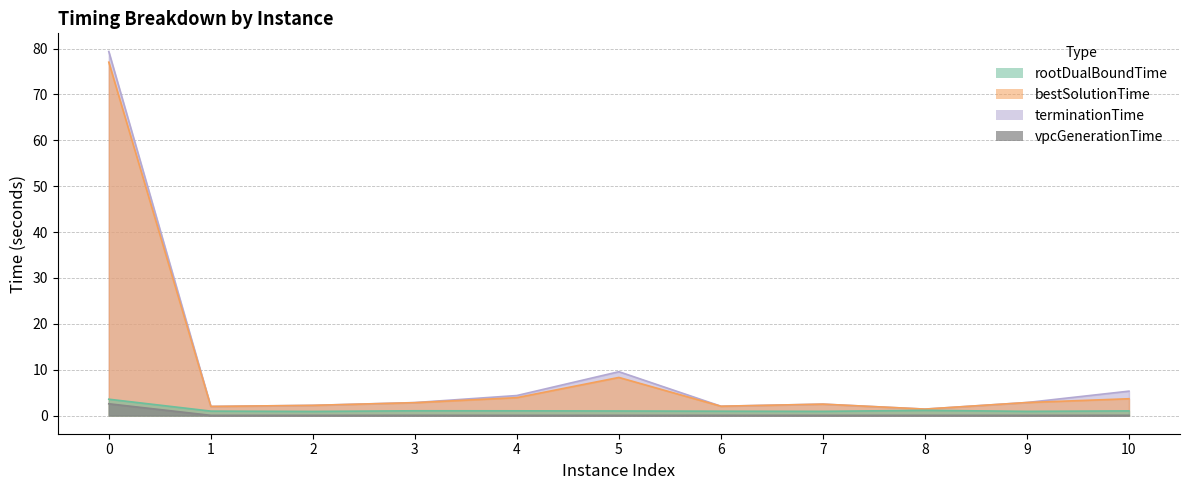

At which category does rootDualBoundTime reach its first local valley?

2